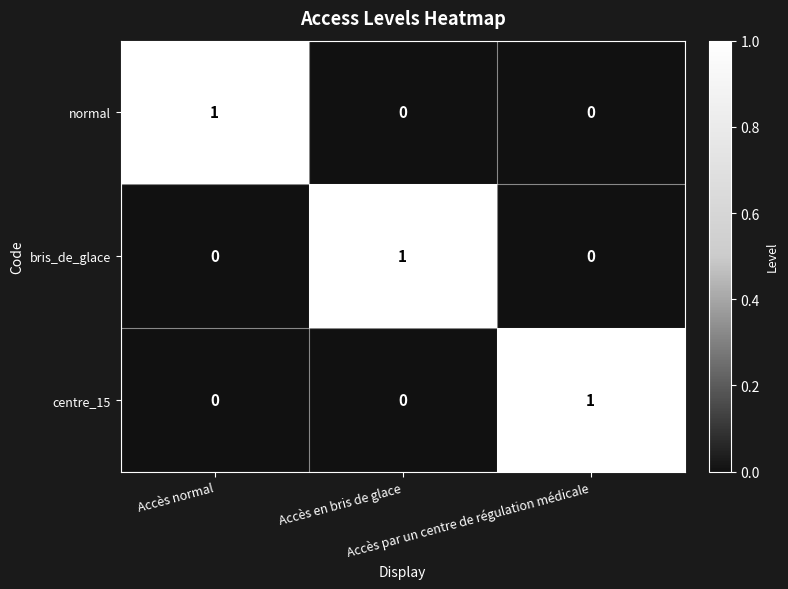

How many bris_de_glace values are between 0 and 1?

3